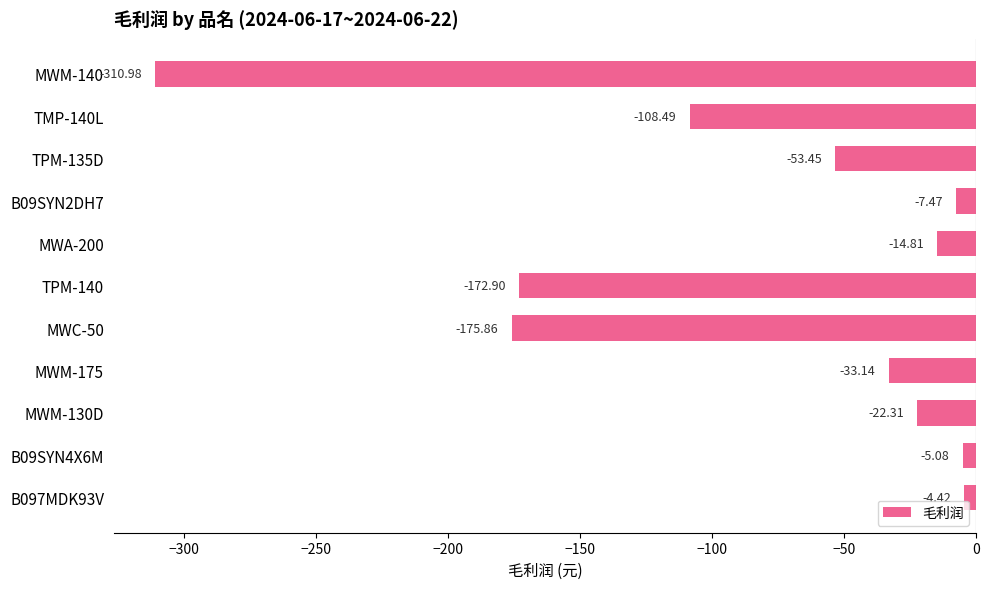

Which label corresponds to the largest value in the chart?

B097MDK93V